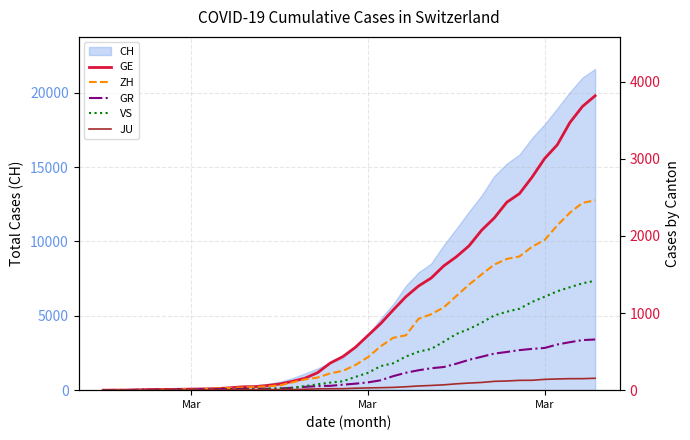

True or false: GE and VS cross at least once.

False